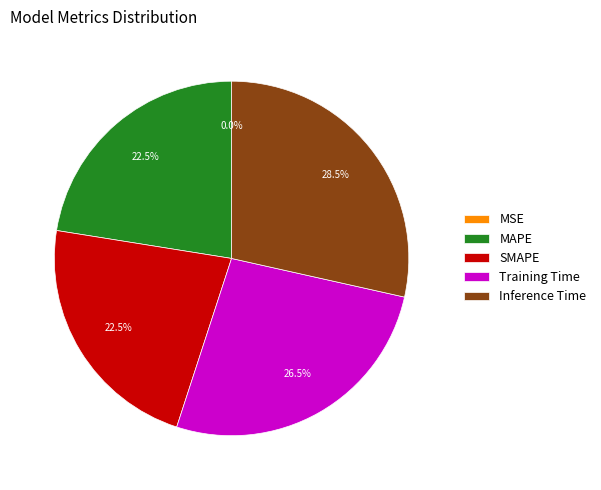

Which category has the biggest portion of the pie?

Inference Time